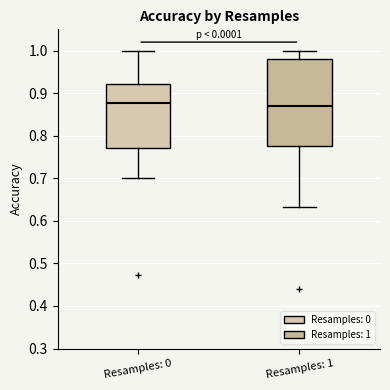

Where does the upper whisker of the box for Resamples: 0 end on the y-axis? The values are not printed on the chart, so give them approximately, as read against the axis.

1.00